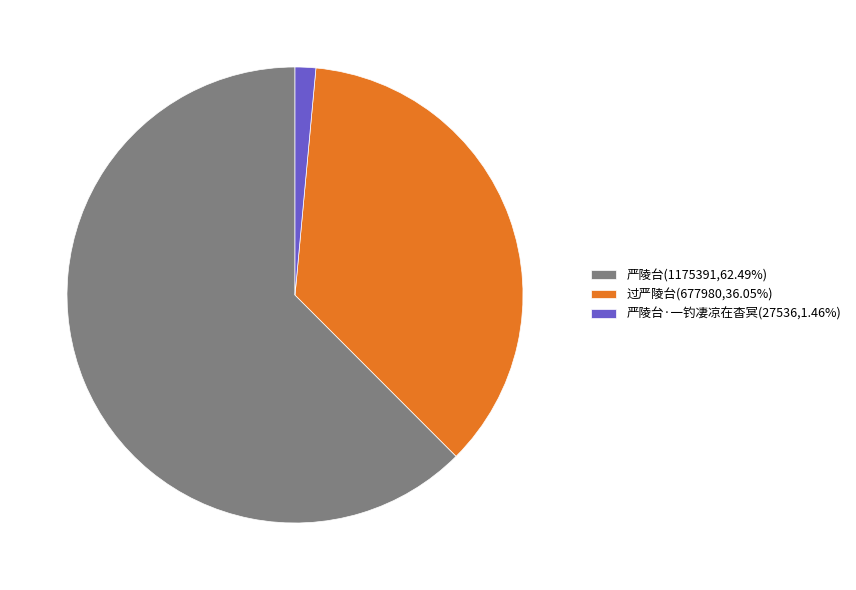

Does any single category account for the majority?

Yes